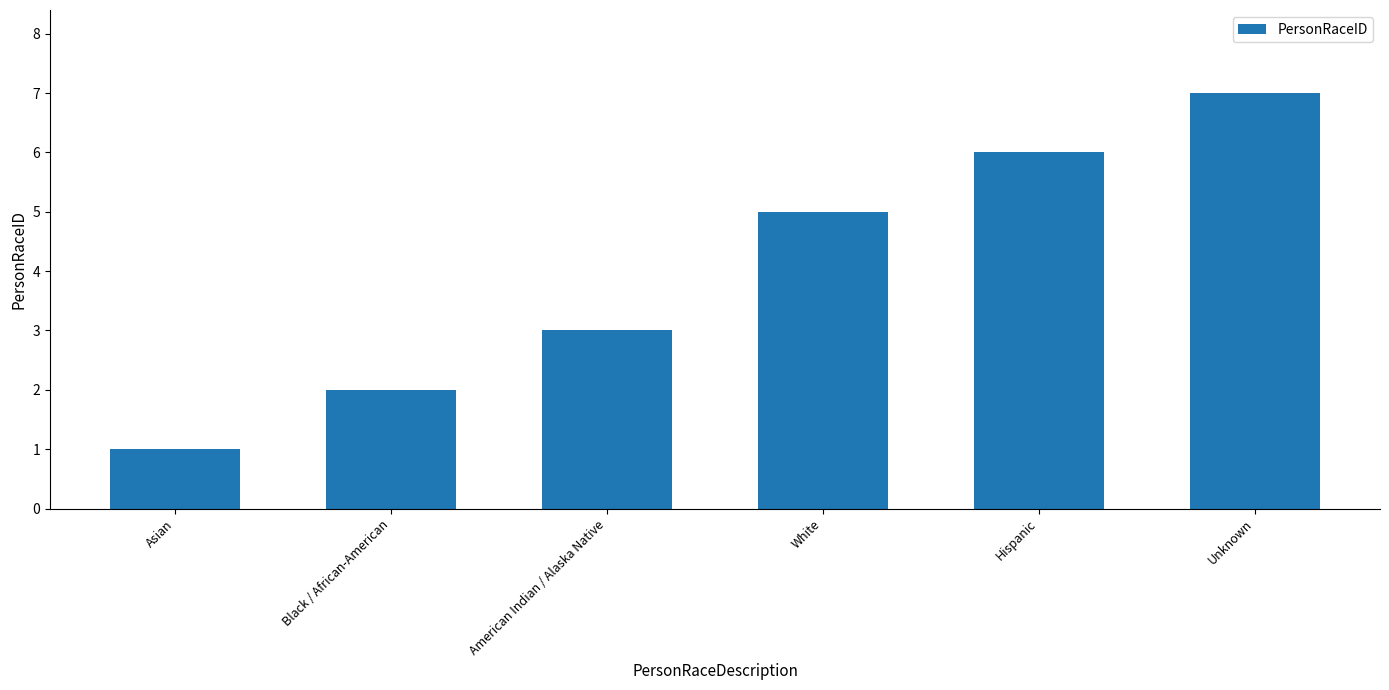

Which category has the highest value across all series?

Unknown